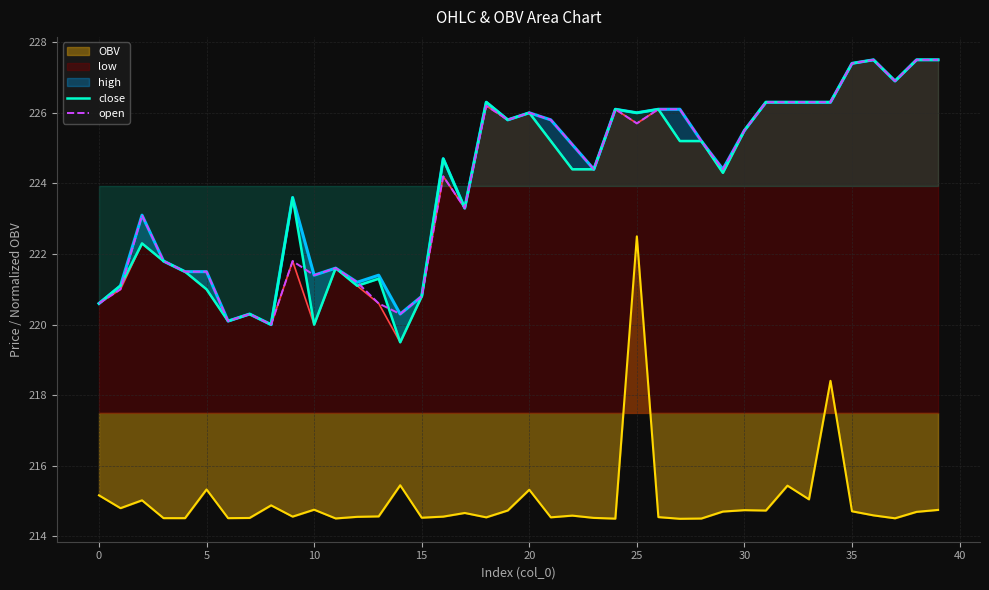

The value of low at 25 is 225.7. True or false?

True